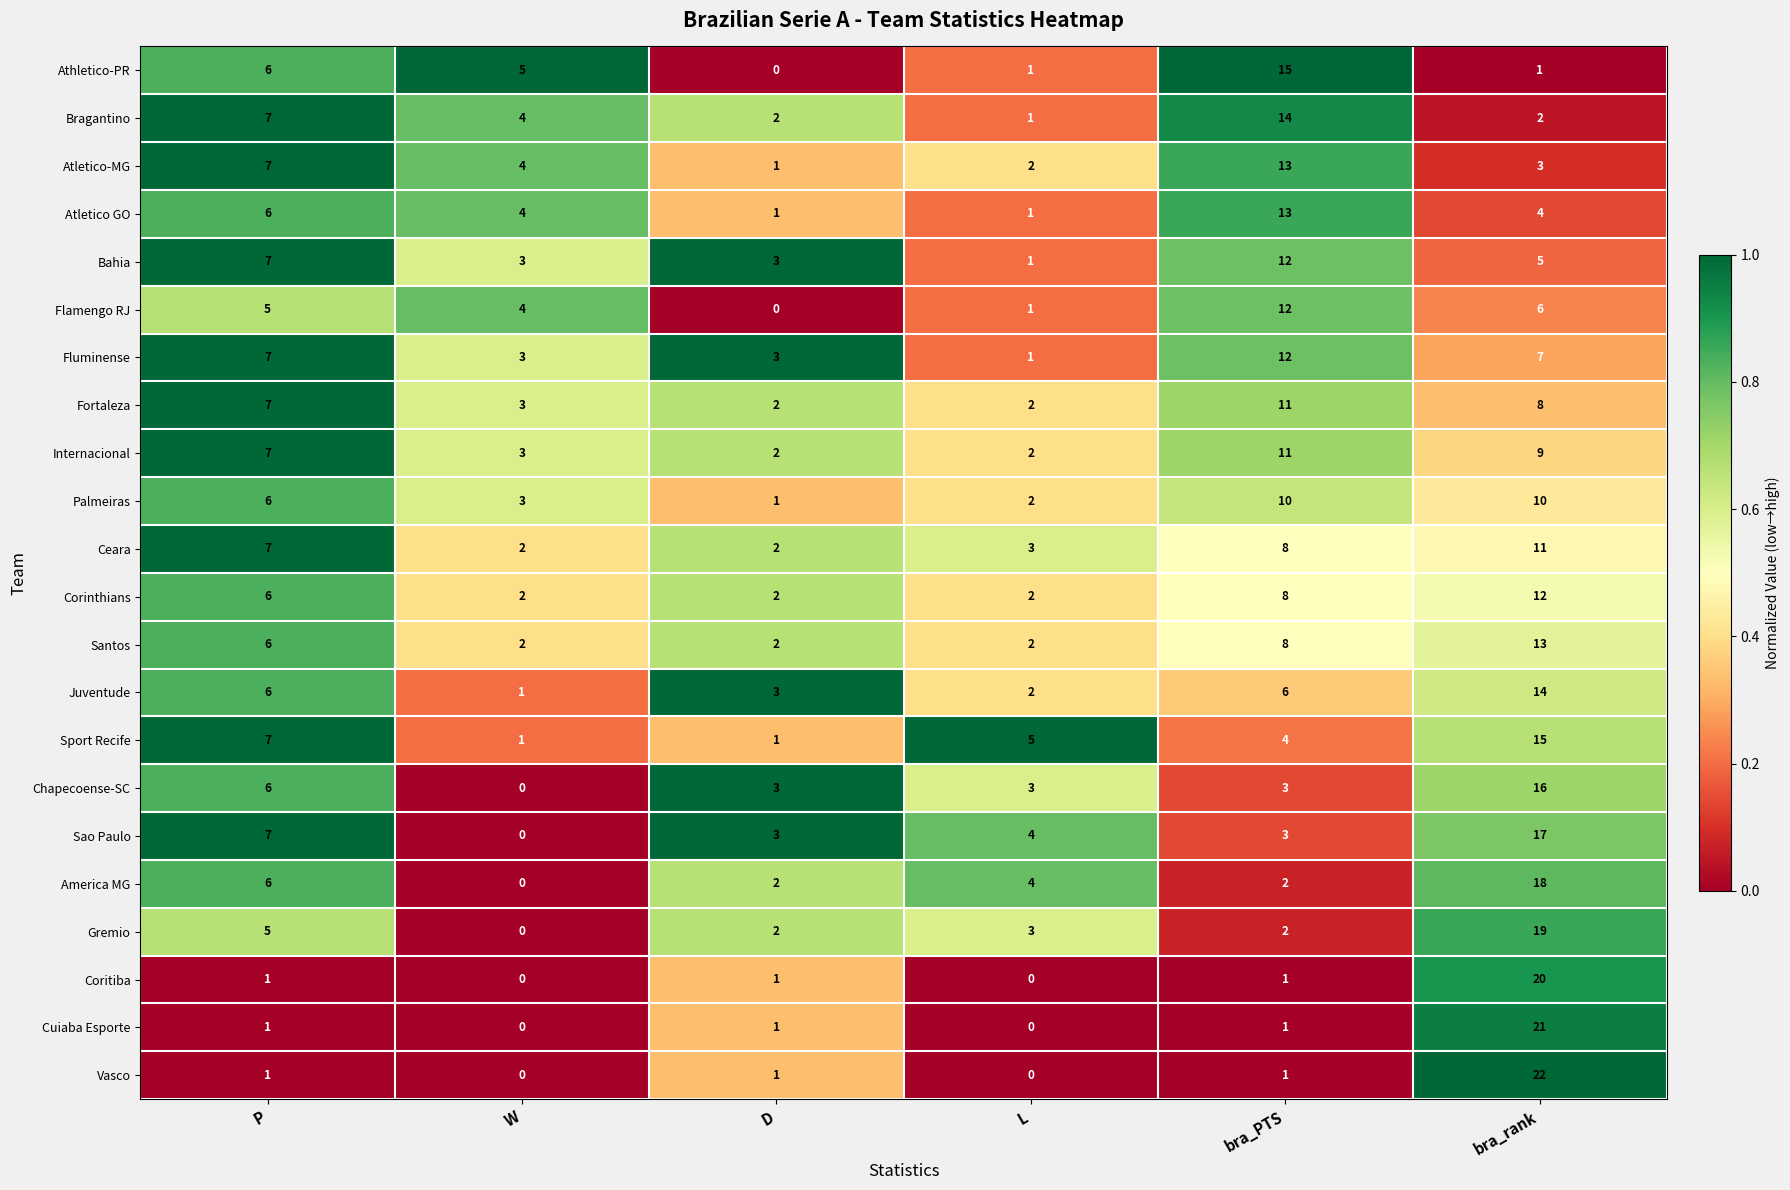

Which label corresponds to the largest value in the chart?

bra_rank